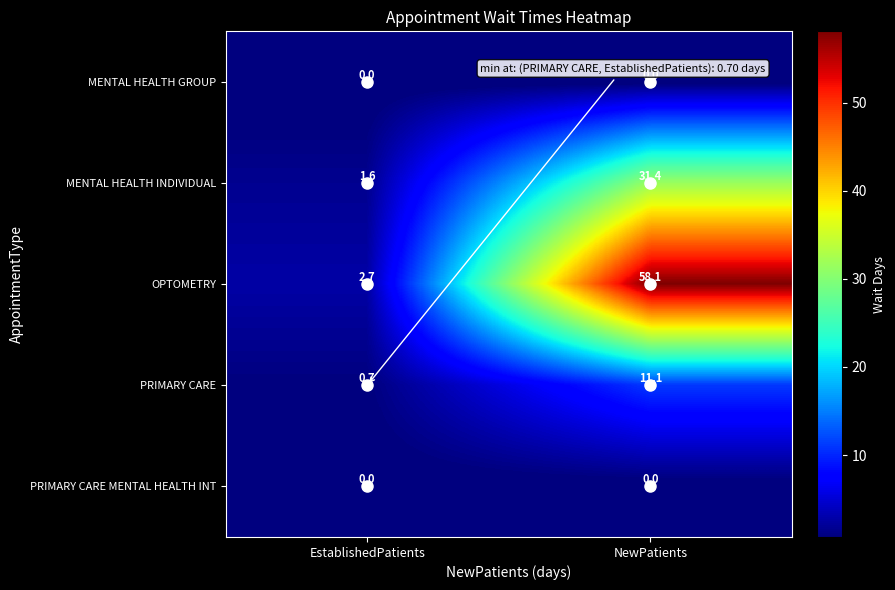

Which series changed the most between EstablishedPatients and NewPatients?

OPTOMETRY